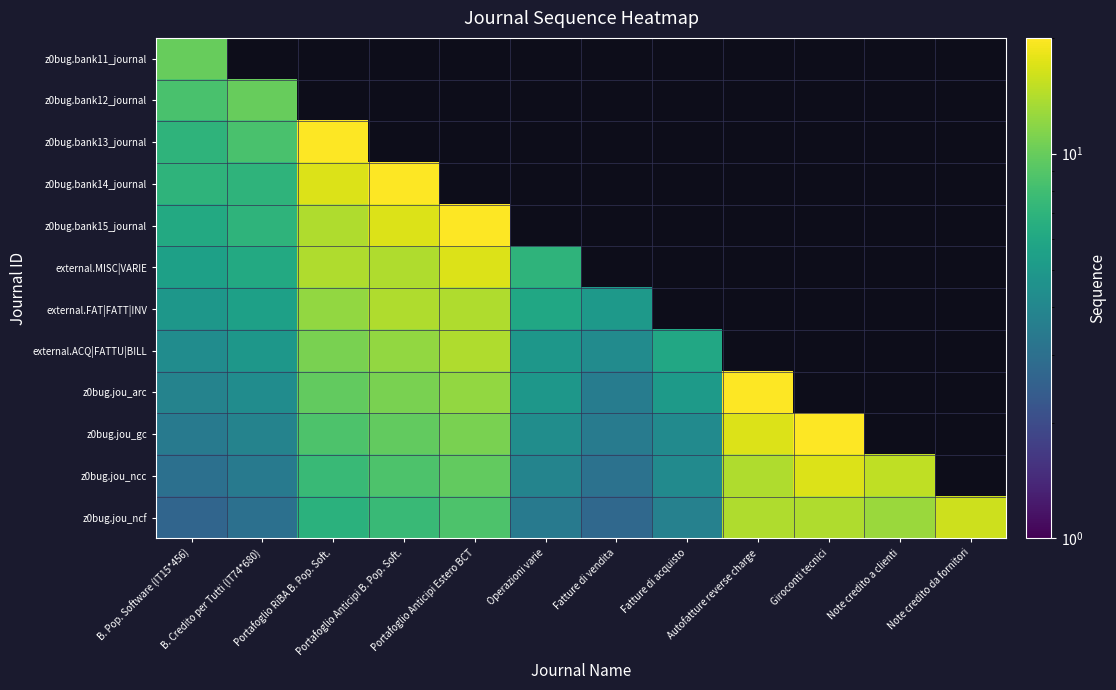

What is the difference between the maximum and minimum values in the z0bug.jou_ncf series?

13.3